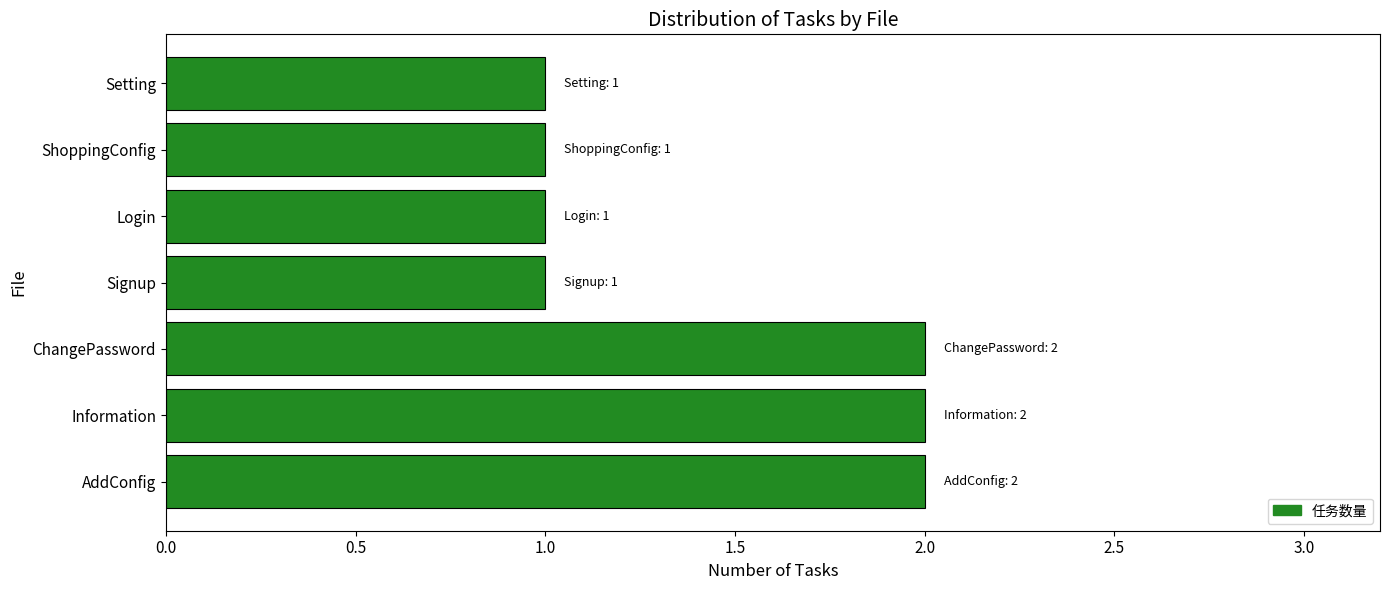

What is the sum of all values?

10